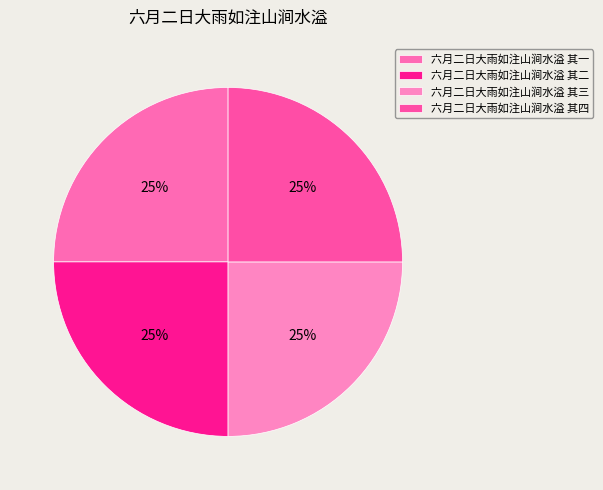

Does 六月二日大雨如注山涧水溢 其三 represent more than half of the total?

No